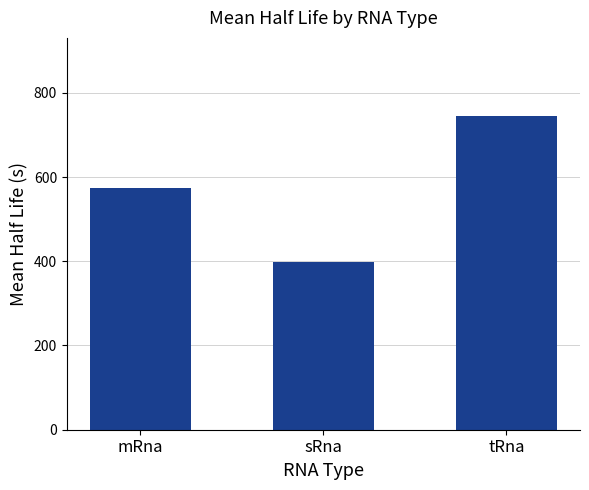

Does the chart contain any negative values?

No